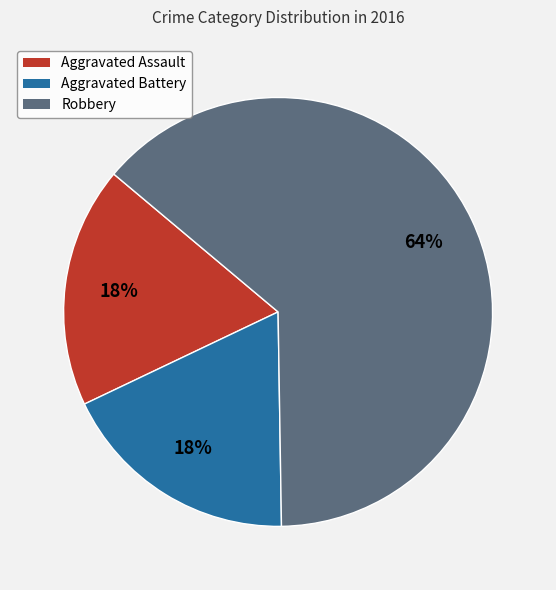

What is the majority slice?

Robbery